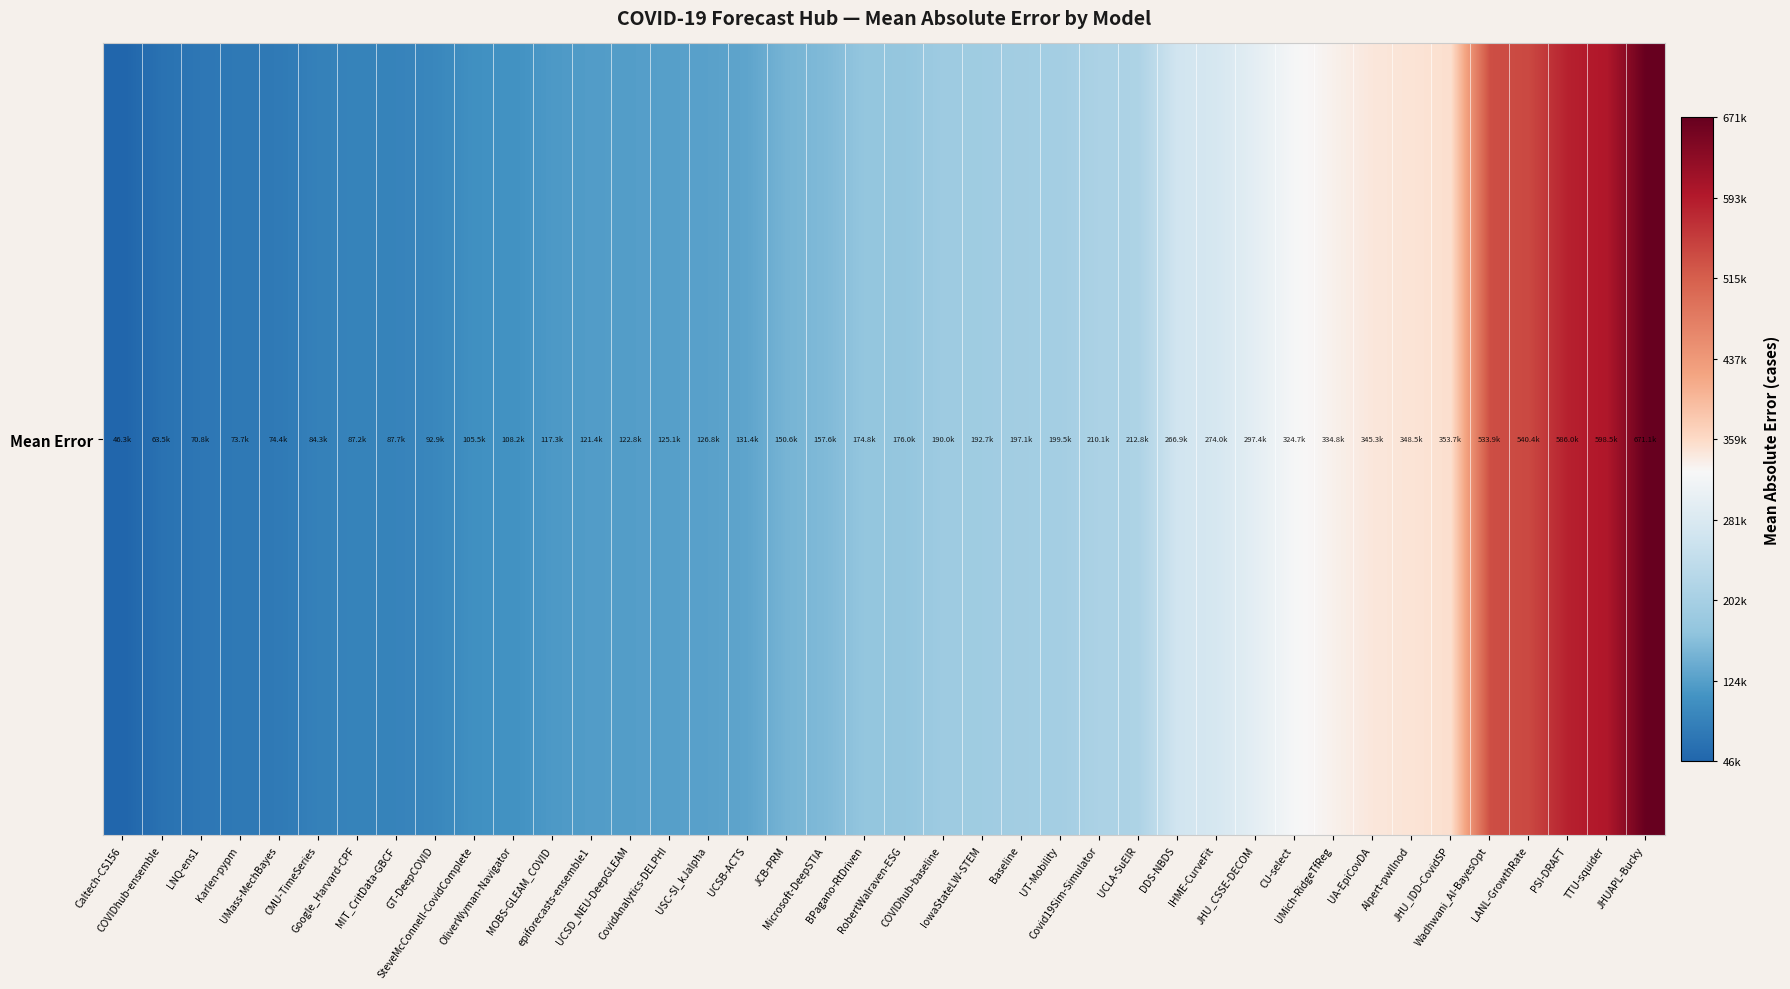

Is it true that the value at UMich-RidgeTfReg is 473987.9?

False